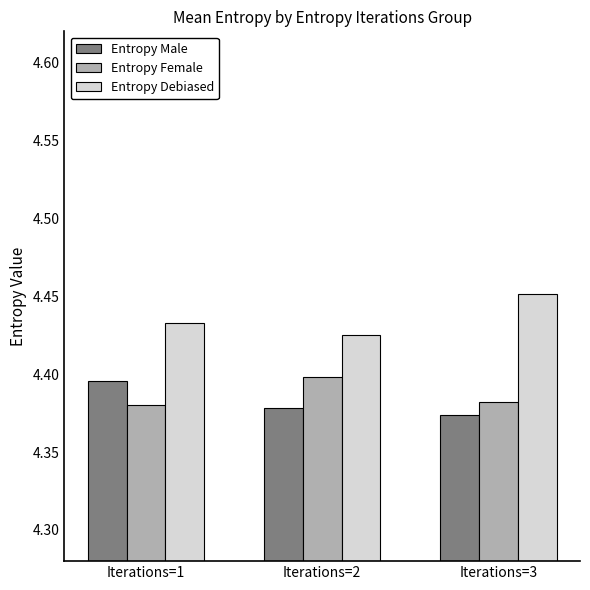

What are all the series names shown in the legend?

Entropy Male, Entropy Female, Entropy Debiased